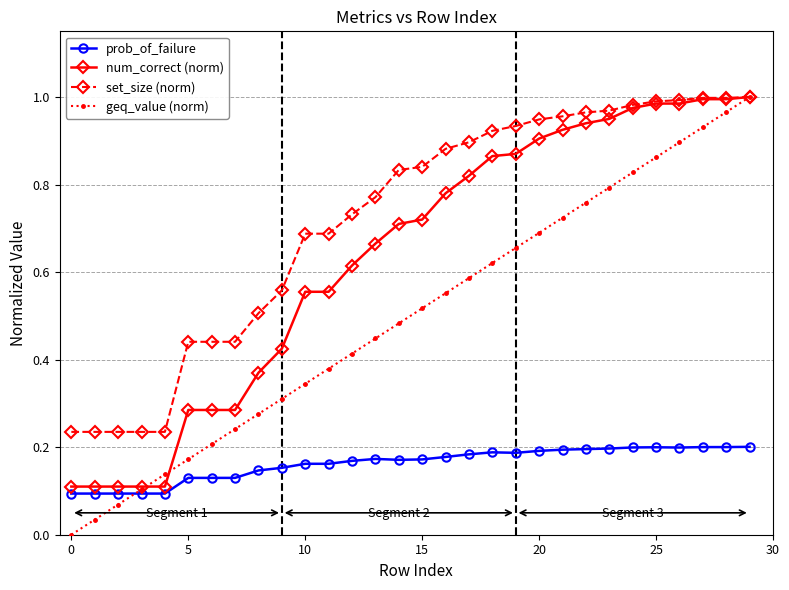

How many times do geq_value (norm) and prob_of_failure cross each other?

1